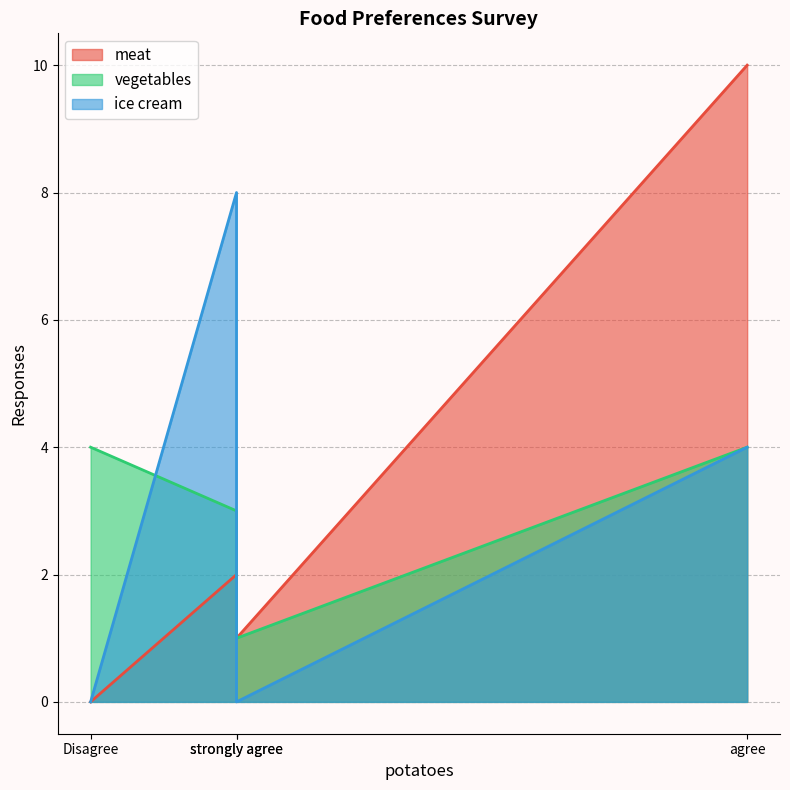

How many values in meat are above zero?

3